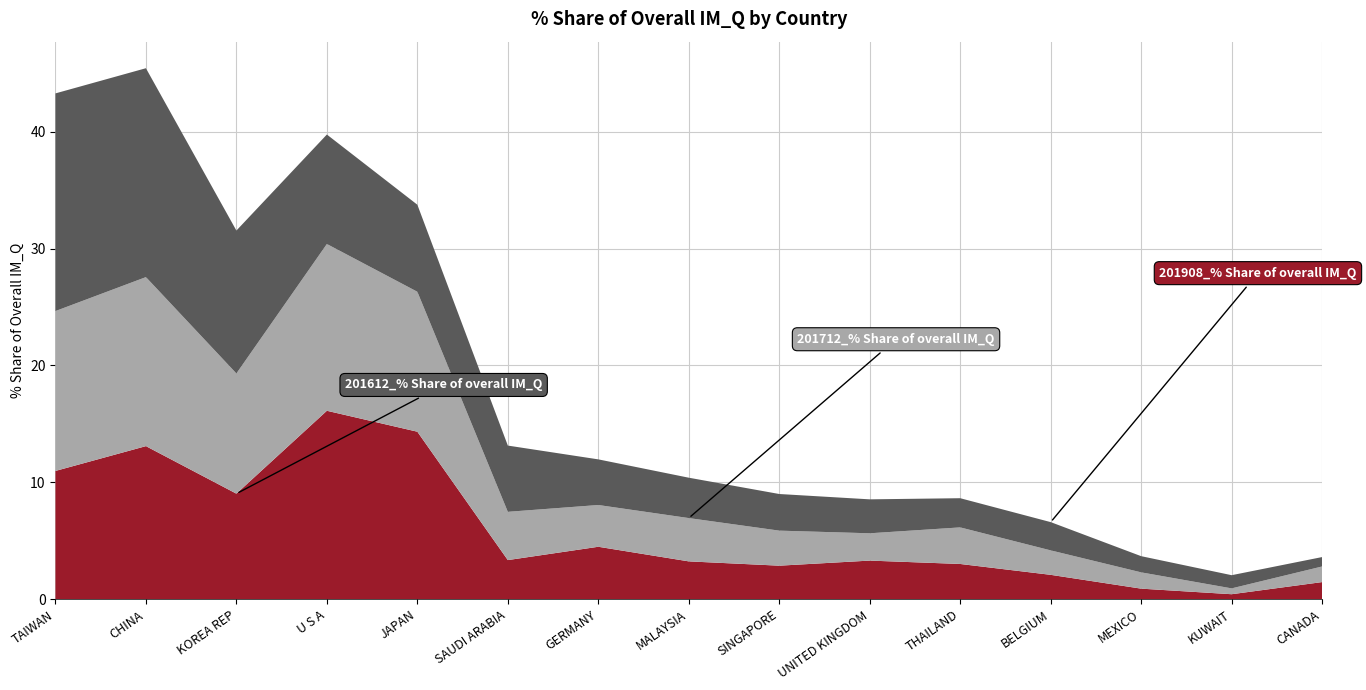

Reading left to right, transcribe all the data shown in this chart.

201612_% Share of overall IM_Q: TAIWAN=11.0	CHINA=13.1	KOREA REP=9.0	U S A=16.1	JAPAN=14.3	SAUDI ARABIA=3.3	GERMANY=4.5	MALAYSIA=3.2	SINGAPORE=2.9	UNITED KINGDOM=3.3	THAILAND=3.0	BELGIUM=2.1	MEXICO=0.9	KUWAIT=0.4	CANADA=1.5
201712_% Share of overall IM_Q: TAIWAN=13.7	CHINA=14.5	KOREA REP=10.3	U S A=14.3	JAPAN=12.0	SAUDI ARABIA=4.1	GERMANY=3.6	MALAYSIA=3.7	SINGAPORE=3.0	UNITED KINGDOM=2.3	THAILAND=3.1	BELGIUM=2.1	MEXICO=1.4	KUWAIT=0.5	CANADA=1.3
201908_% Share of overall IM_Q: TAIWAN=18.6	CHINA=17.9	KOREA REP=12.2	U S A=9.4	JAPAN=7.4	SAUDI ARABIA=5.7	GERMANY=3.9	MALAYSIA=3.5	SINGAPORE=3.1	UNITED KINGDOM=2.9	THAILAND=2.5	BELGIUM=2.4	MEXICO=1.4	KUWAIT=1.1	CANADA=0.8